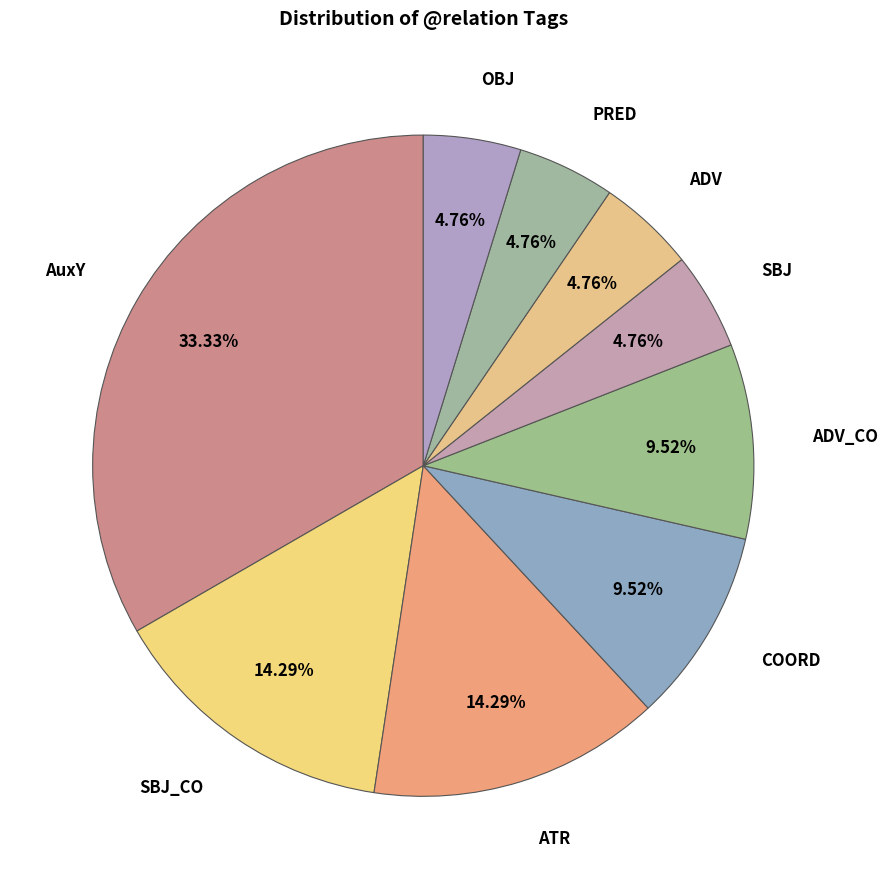

To the nearest percent, what portion does AuxY represent?

33%